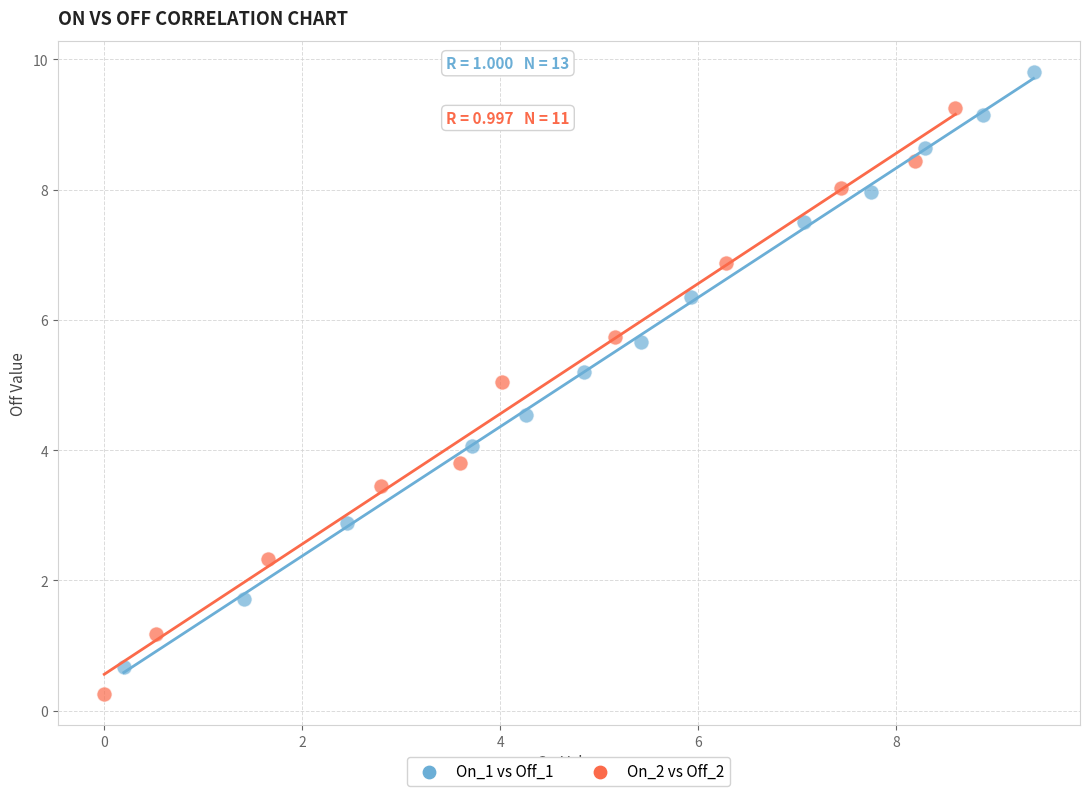

Which series contains the highest Y value?

On_1 vs Off_1